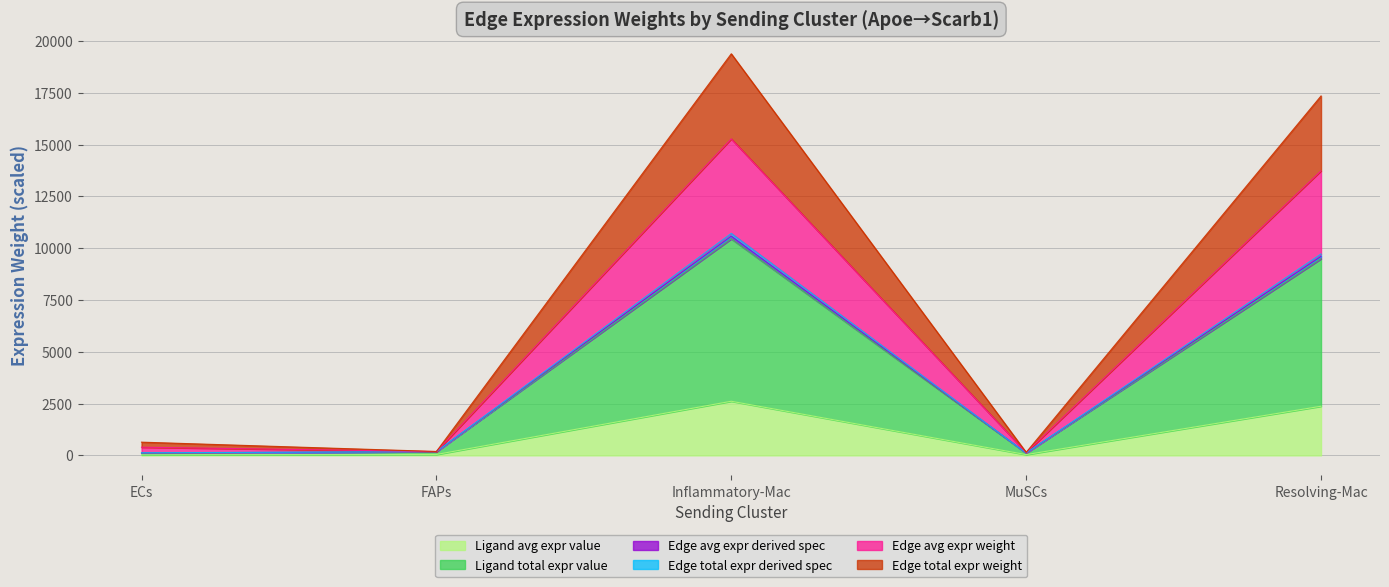

True or false: Edge total expr derived spec and Ligand avg expr value cross at least once.

False